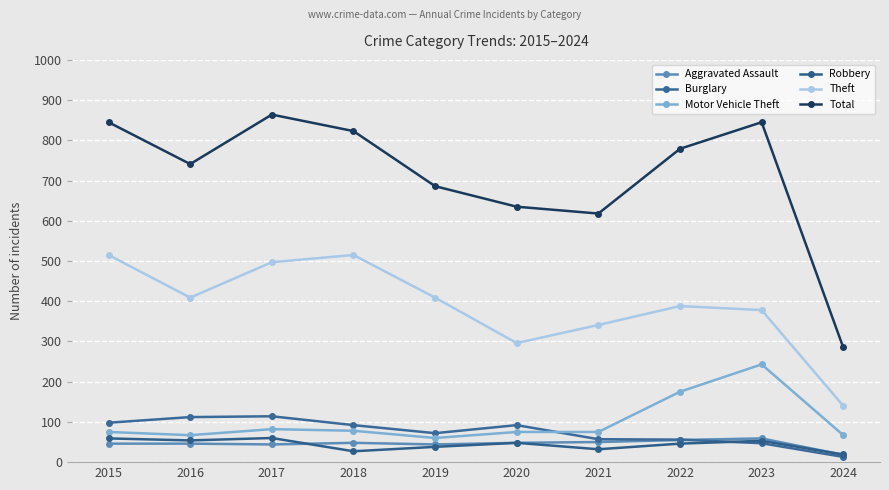

The Motor Vehicle Theft series shows 108 at 2022. True or false?

False